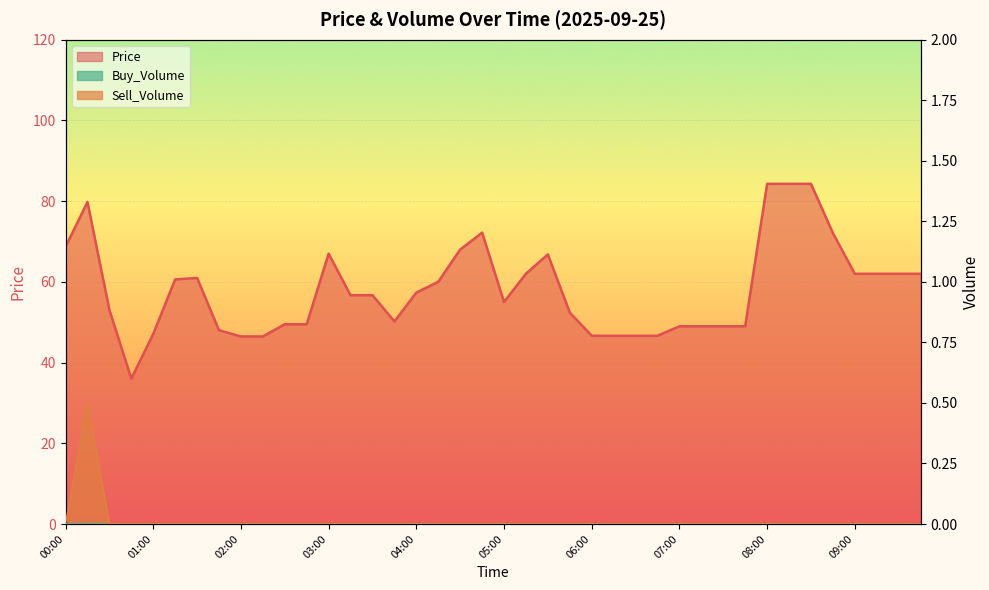

True or false: Sell_Volume and Price cross at least once.

False